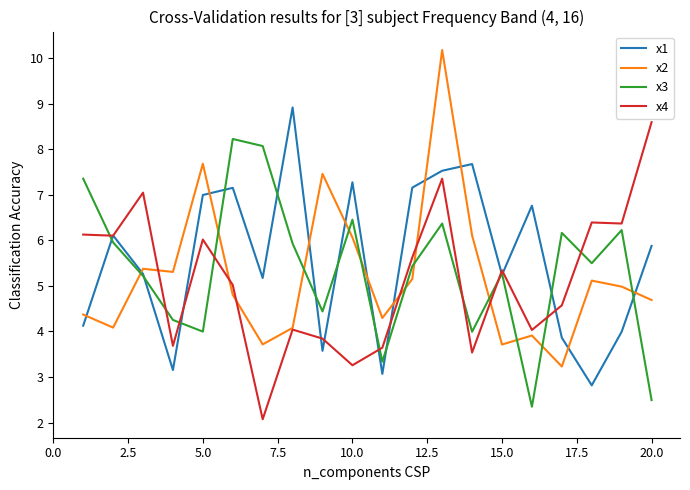

What is the maximum value shown in the chart?

10.2